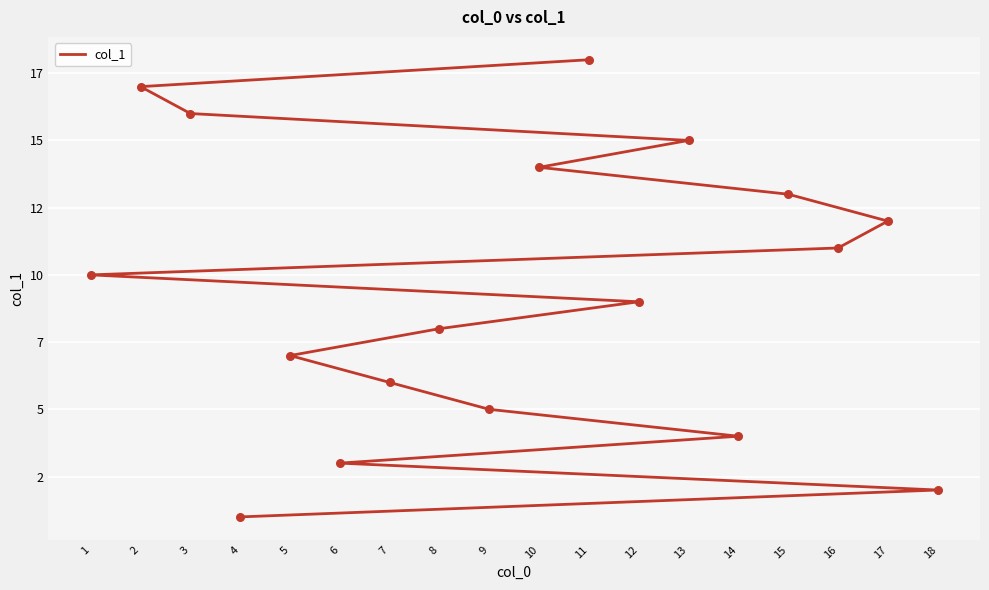

Approximately how many times larger is the value at 6 compared to 9?

0.6